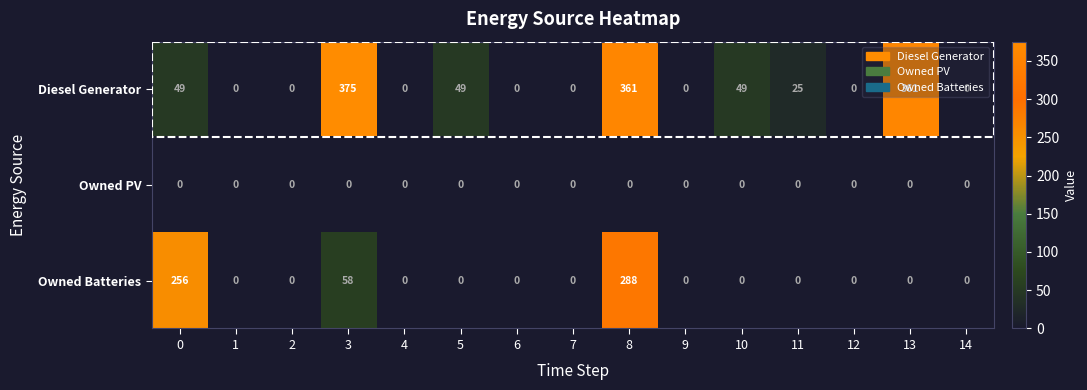

List the series in order of their peak value, highest first.

Diesel Generator, Owned Batteries, Owned PV